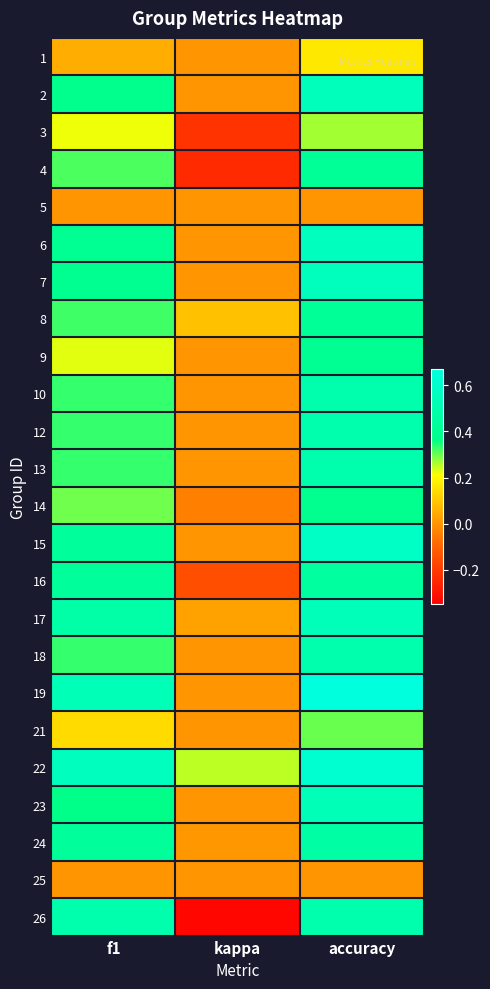

Reading right to left, list all the values displayed in this chart.

1: accuracy=0.2	kappa=0.0	f1=0.0
2: accuracy=0.5	kappa=0.0	f1=0.4
3: accuracy=0.3	kappa=-0.2	f1=0.2
4: accuracy=0.4	kappa=-0.2	f1=0.3
5: accuracy=0.0	kappa=0.0	f1=0.0
6: accuracy=0.6	kappa=0.0	f1=0.4
7: accuracy=0.6	kappa=0.0	f1=0.4
8: accuracy=0.4	kappa=0.1	f1=0.3
9: accuracy=0.4	kappa=0.0	f1=0.2
10: accuracy=0.5	kappa=0.0	f1=0.3
12: accuracy=0.5	kappa=0.0	f1=0.3
13: accuracy=0.5	kappa=0.0	f1=0.3
14: accuracy=0.4	kappa=-0.0	f1=0.3
15: accuracy=0.6	kappa=0.0	f1=0.4
16: accuracy=0.4	kappa=-0.2	f1=0.4
17: accuracy=0.5	kappa=0.0	f1=0.5
18: accuracy=0.5	kappa=0.0	f1=0.3
19: accuracy=0.7	kappa=0.0	f1=0.5
21: accuracy=0.3	kappa=0.0	f1=0.1
22: accuracy=0.6	kappa=0.2	f1=0.6
23: accuracy=0.5	kappa=0.0	f1=0.4
24: accuracy=0.5	kappa=0.0	f1=0.4
25: accuracy=0.0	kappa=0.0	f1=0.0
26: accuracy=0.5	kappa=-0.3	f1=0.5